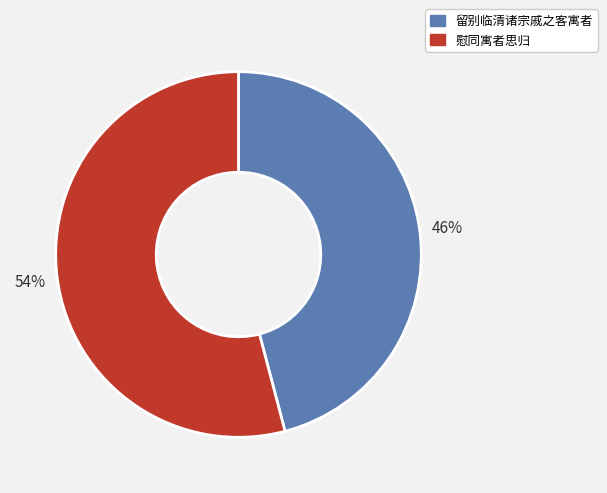

How many slices are in this pie chart?

2